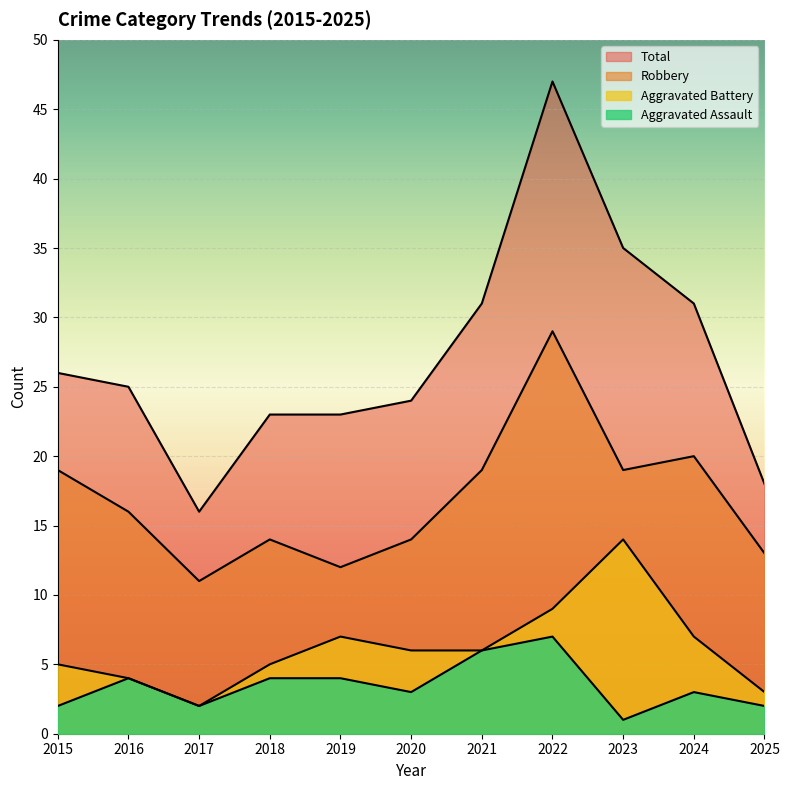

Which series has the widest spread of values?

Total